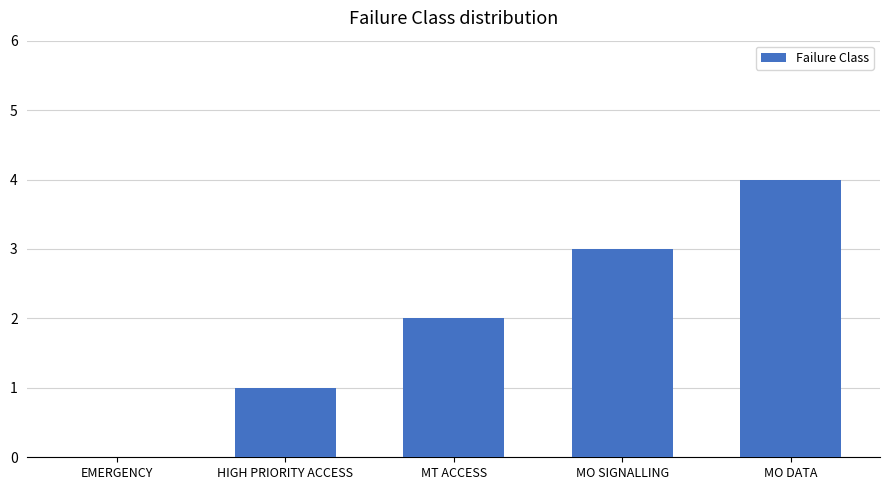

What is the ratio of the value at MO DATA to the value at MO SIGNALLING?

1.3